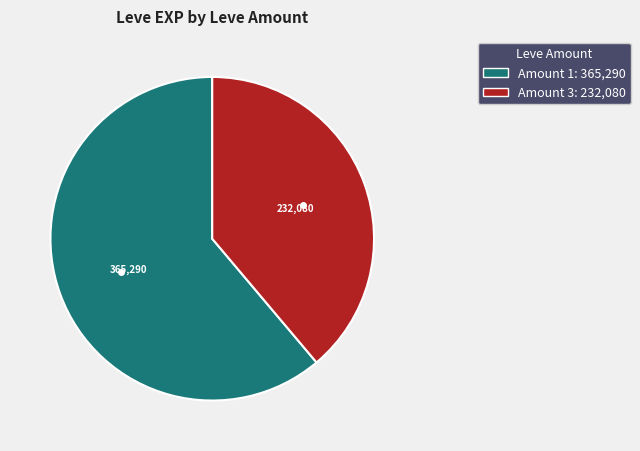

Is there a majority slice in this chart?

Yes